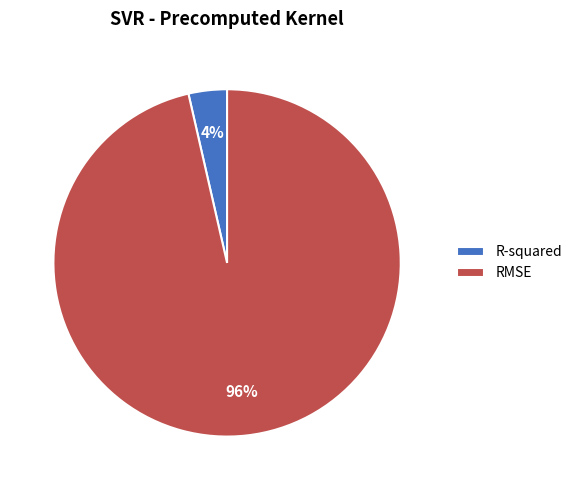

What percentage is the RMSE slice, to the nearest percent?

96%